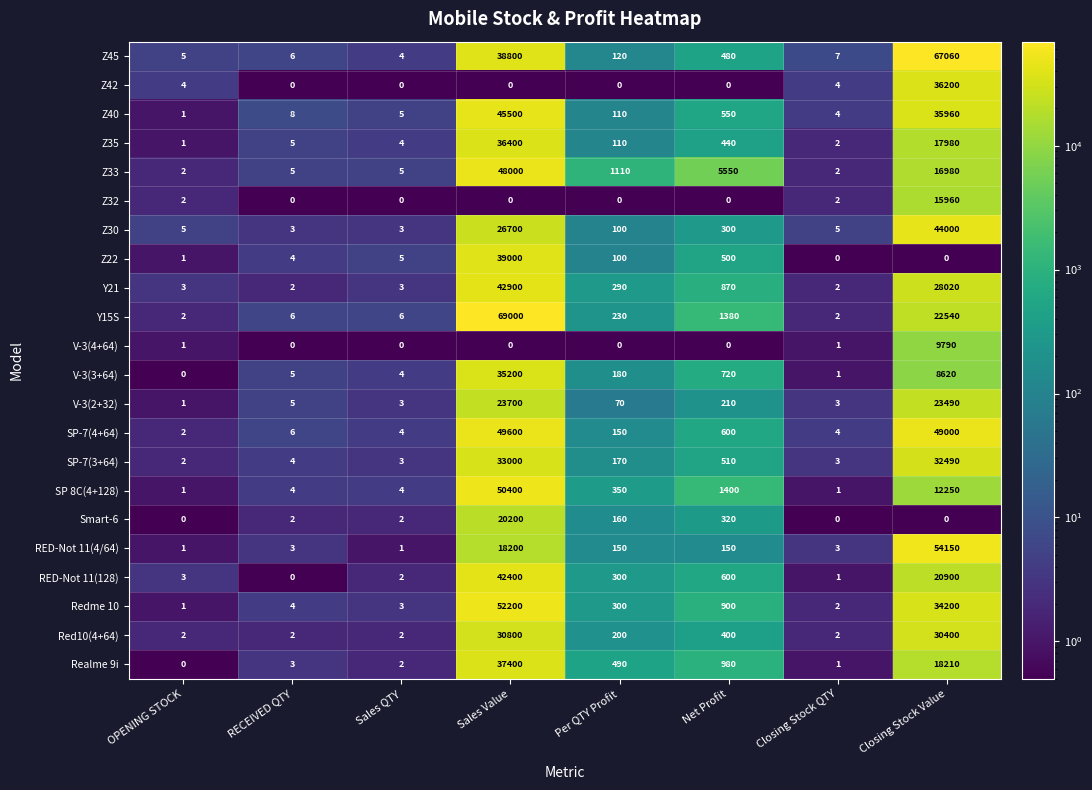

At which label does Z30 first exceed 100?

Sales Value